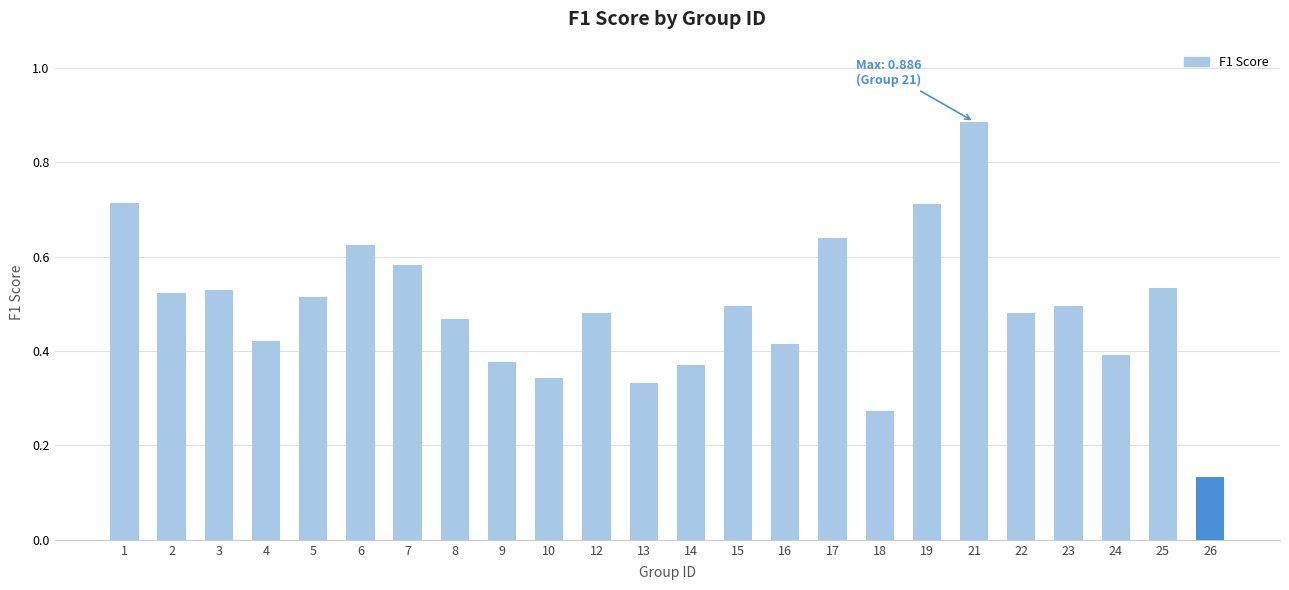

True or false: the data shows 0.4 at 6.

False